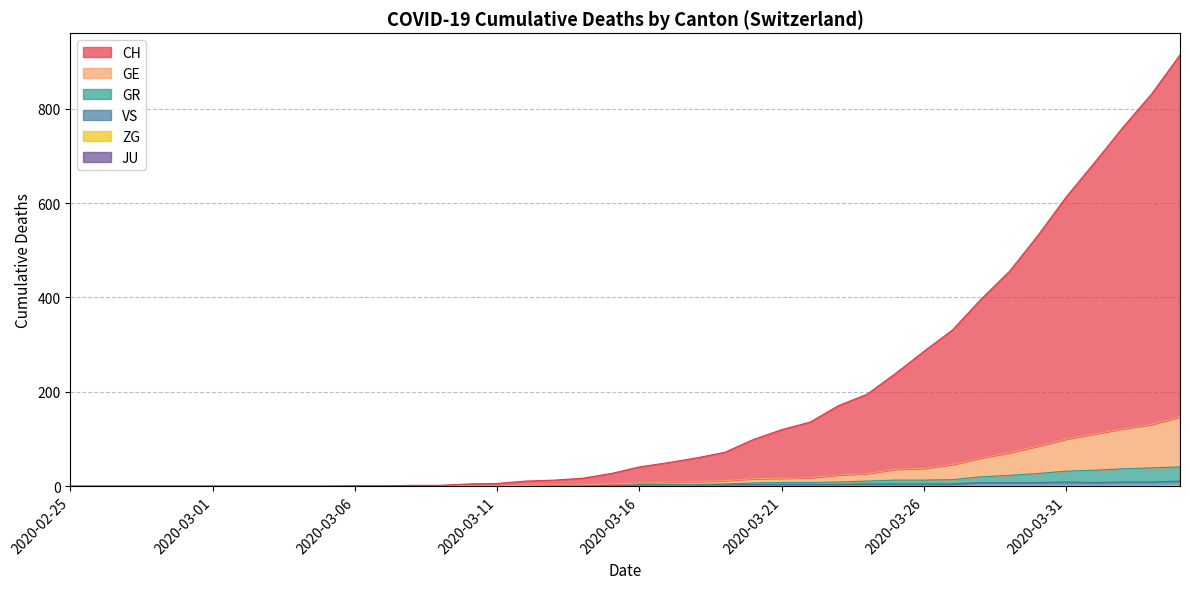

What is the label of the 35th point from the left?

2020-03-30